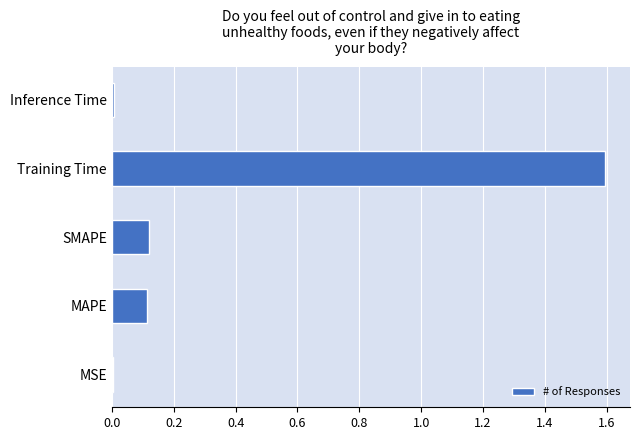

How many data points does each series have?

5